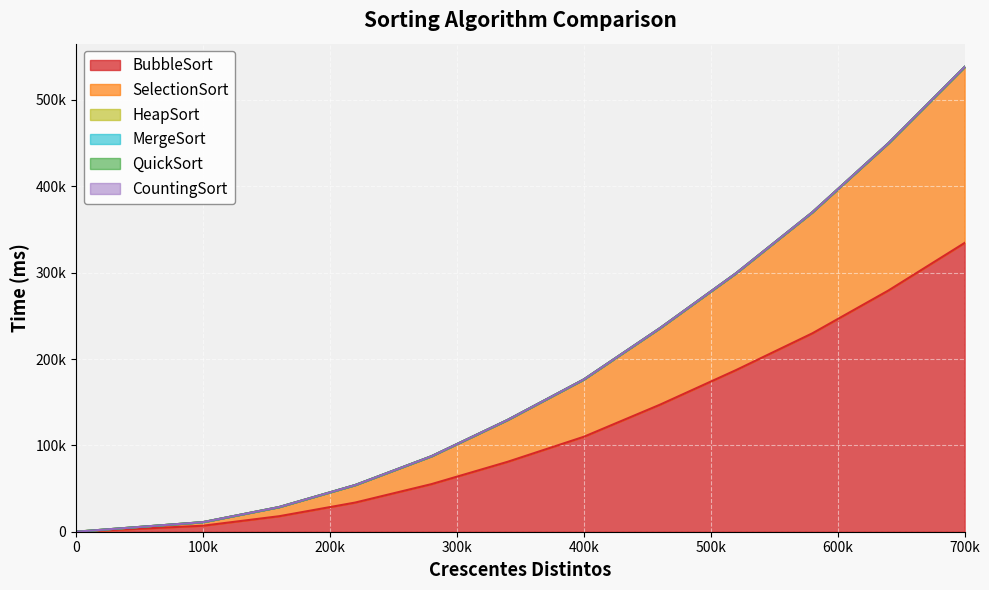

Reading left to right, extract all data points from this chart.

BubbleSort: 0.0	6954.0	17944.7	33795.3	55115.0	80971.7	109939.7	147098.0	187221.3	229716.0	279374.0	334427.7
SelectionSort: 0.0	4119.7	10590.0	20236.3	32248.0	48428.3	66315.3	88567.3	112088.7	140063.3	170454.7	203676.7
HeapSort: 0.0	10.3	15.3	31.0	41.7	41.7	47.0	57.0	62.3	67.7	72.7	78.0
MergeSort: 0.0	5.3	0.0	16.0	15.3	31.3	31.0	36.3	36.7	36.3	47.0	52.0
QuickSort: 0.0	4.3	7.0	16.3	13.0	15.7	19.3	24.7	27.0	28.7	28.3	30.7
CountingSort: 0.0	0.0	5.3	5.3	0.0	0.0	0.0	0.0	0.0	0.0	10.3	10.3